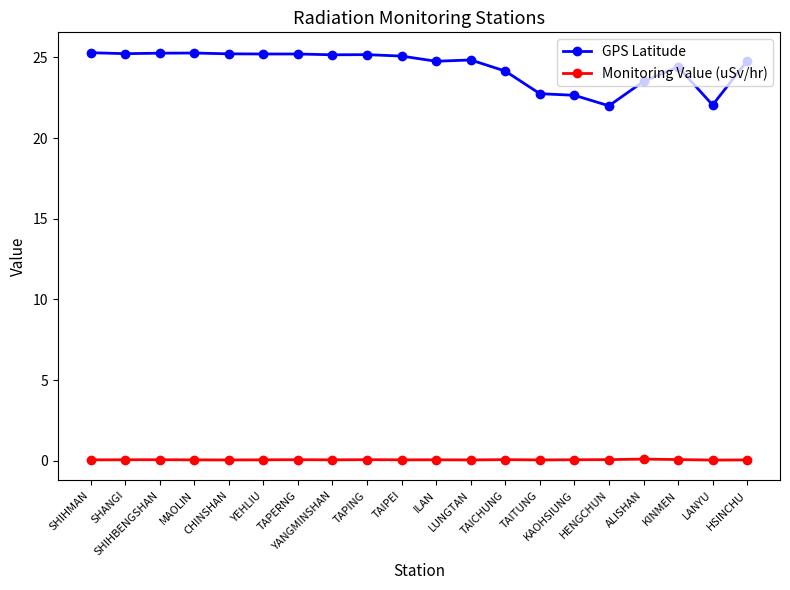

True or false: Monitoring Value (uSv/hr) has more than 2 points higher than both neighbors.

True